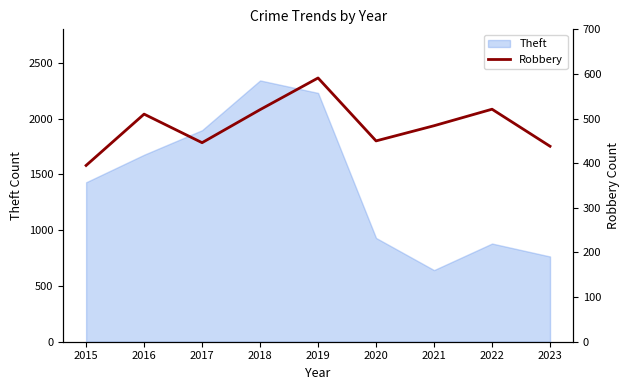

The value at 2015 is 395. True or false?

True